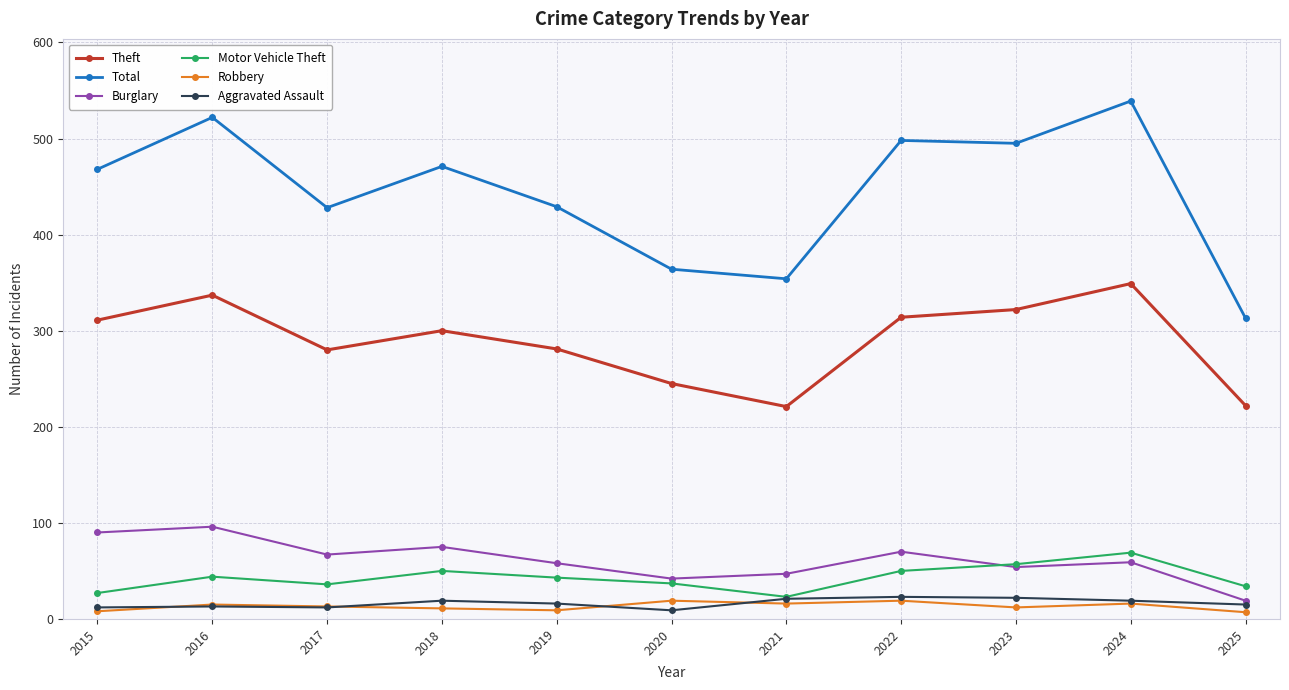

True or false: Robbery and Burglary cross at least once.

False